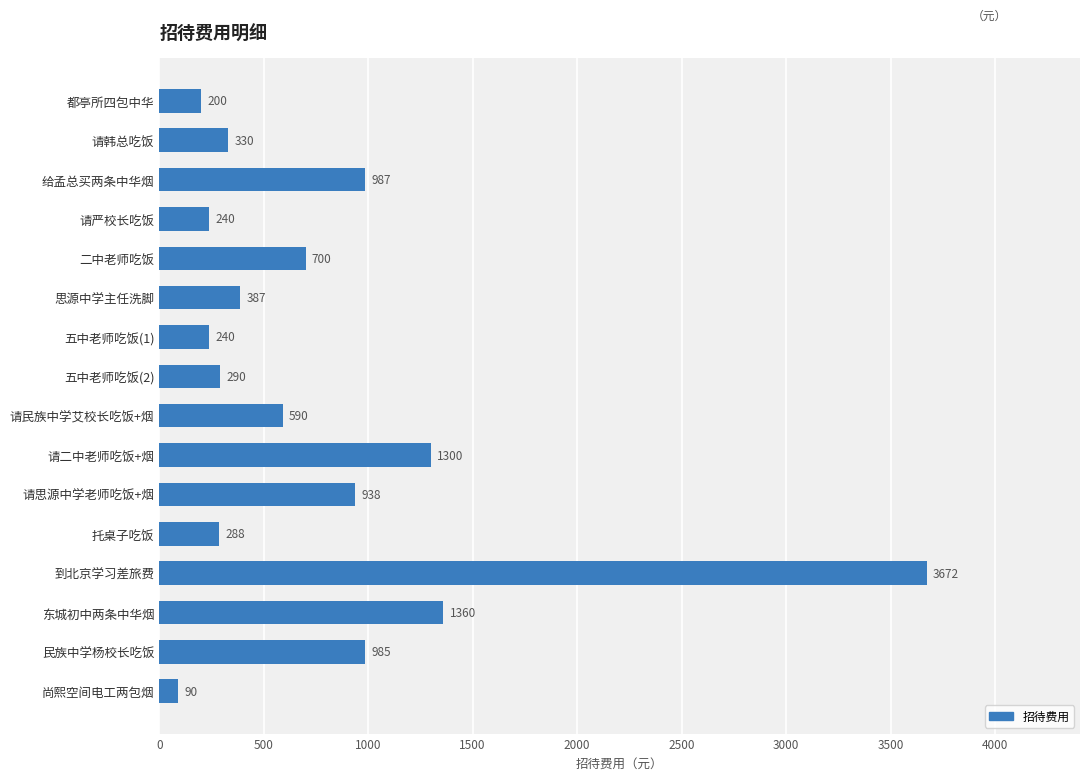

Reading bottom to top, extract all data points from this chart.

90	985	1360	3672	288	938	1300	590	290	240	387	700	240	987	330	200